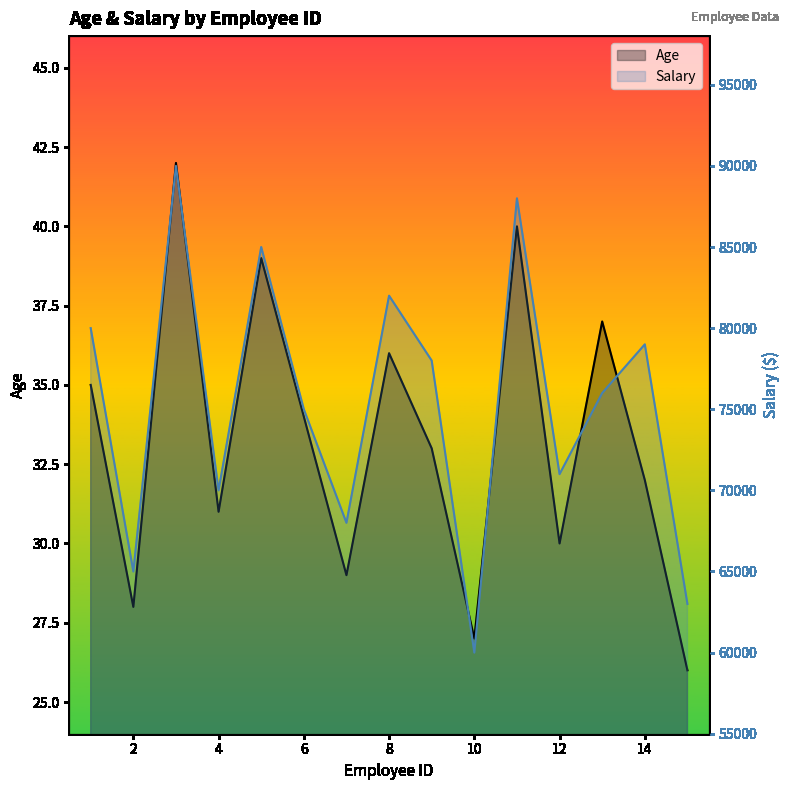

Is the value of Salary at 13 greater than the value of Age at 8?

Yes